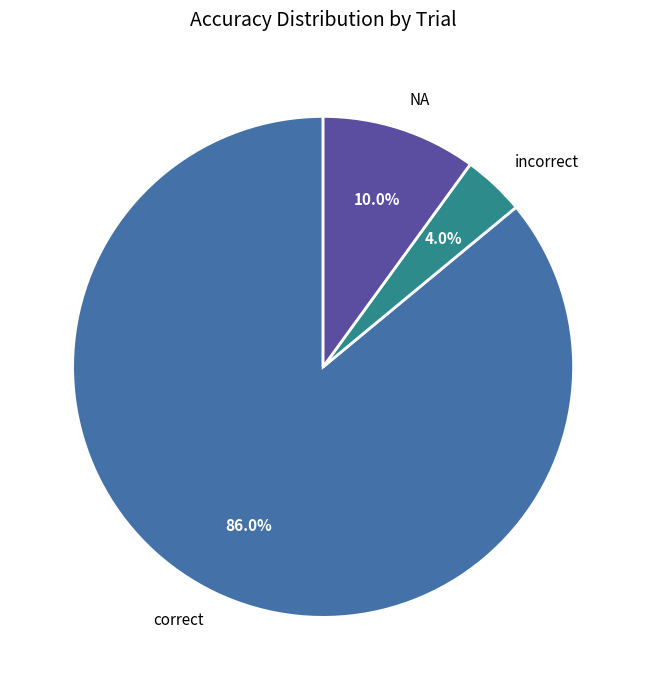

What percentage is NOT represented by correct?

14.0%